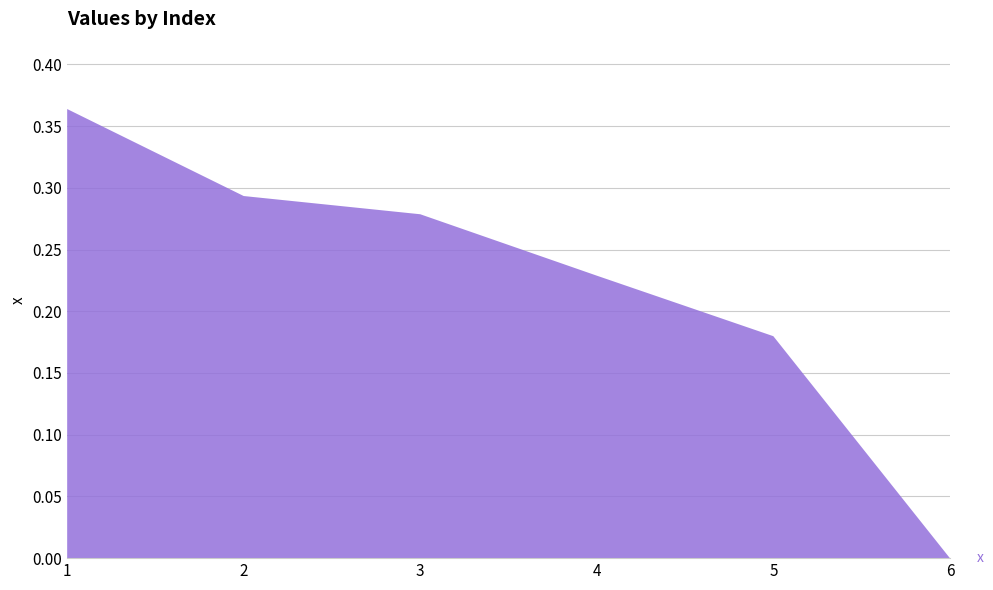

Reading left to right, transcribe all the data shown in this chart.

0.4	0.3	0.3	0.2	0.2	0.0